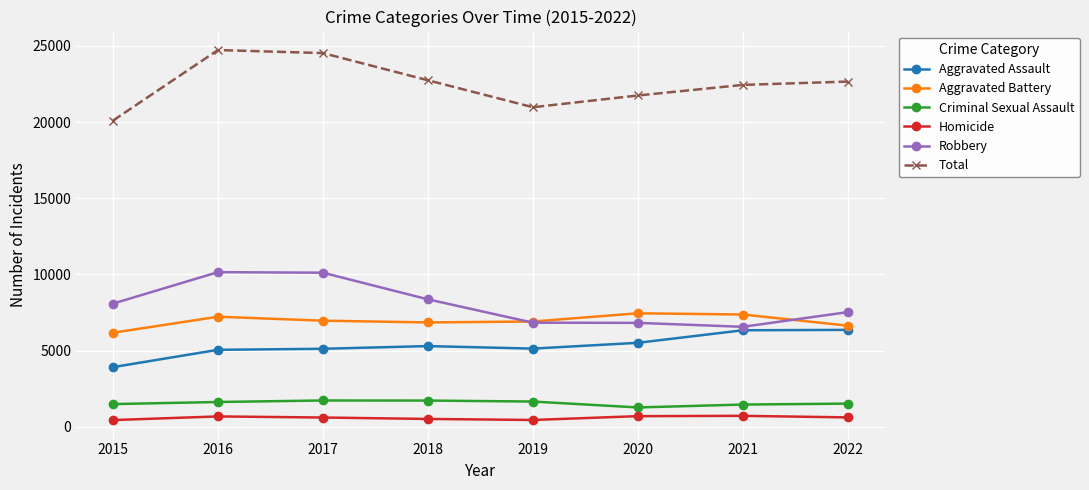

Is the value of Aggravated Assault at 2019 greater than the value of Criminal Sexual Assault at 2019?

Yes